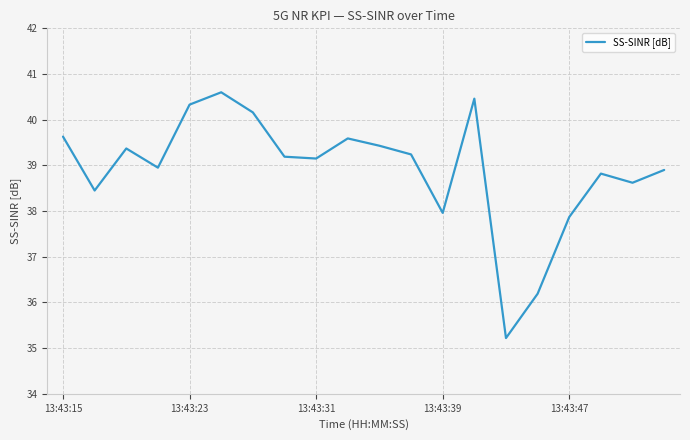

What is the minimum value shown in the chart?

35.2